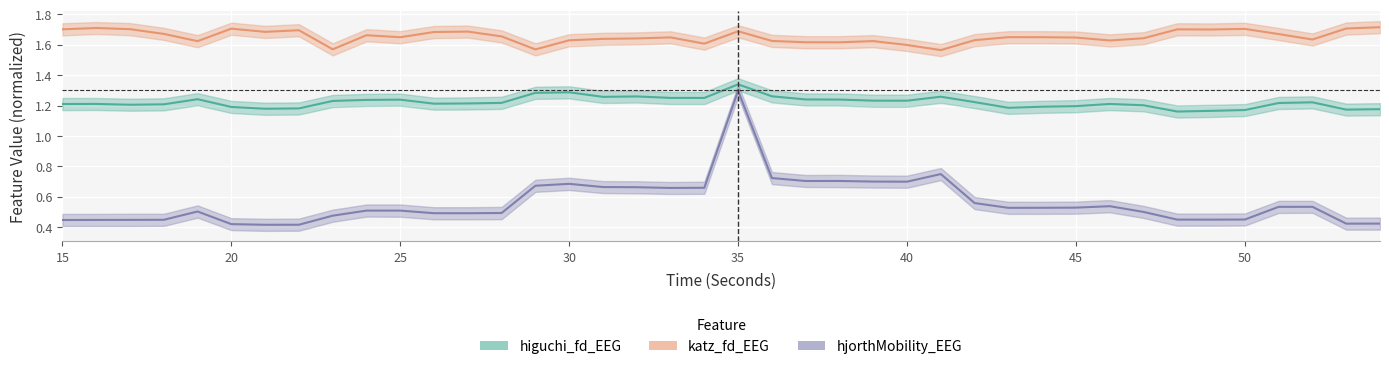

At how many categories does at least one series exceed 1?

40